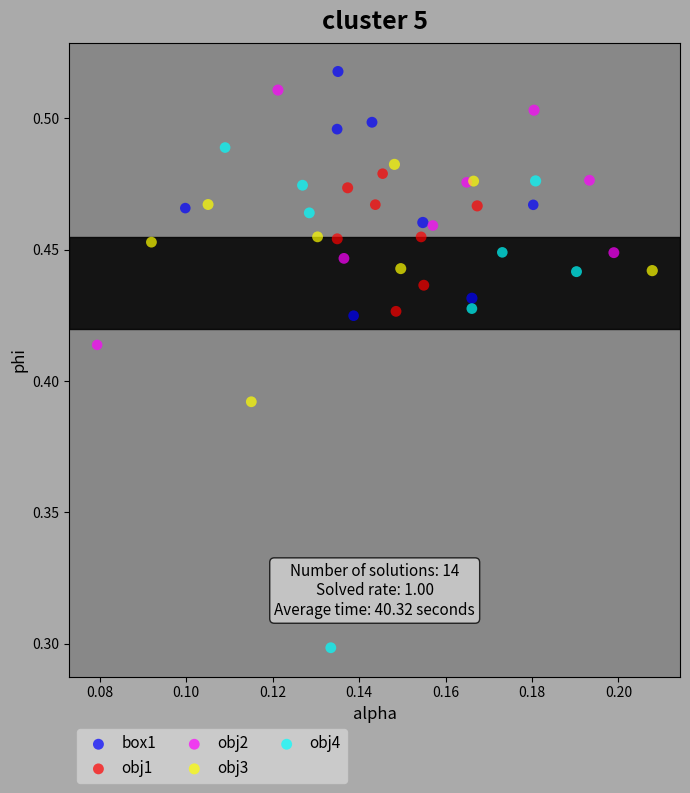

Which series contains the lowest Y value?

obj4